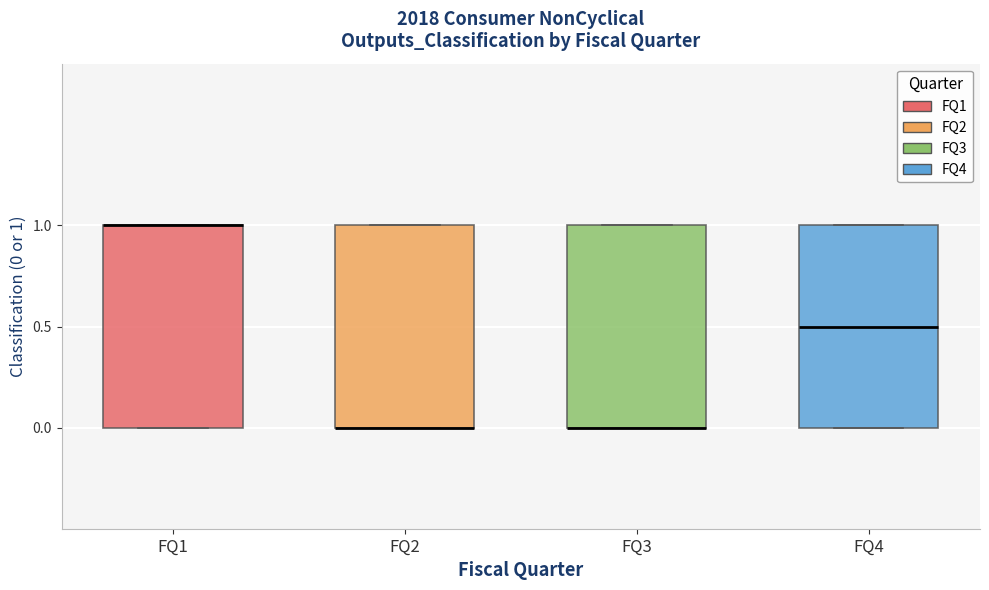

Reading left to right, transcribe this box plot: for each box, give where its median line is, the range the box spans, and where its two whiskers end, as read against the y-axis. The values are not printed on the chart, so give them approximately, as read against the axis.

FQ1: median 1.0 (drawn on the box's upper edge), box 0.0 to 1.0, whiskers 0.0 to 1.0
FQ2: median 0.0 (drawn on the box's lower edge), box 0.0 to 1.0, whiskers 0.0 to 1.0
FQ3: median 0.0 (drawn on the box's lower edge), box 0.0 to 1.0, whiskers 0.0 to 1.0
FQ4: median 0.5, box 0.0 to 1.0, whiskers 0.0 to 1.0